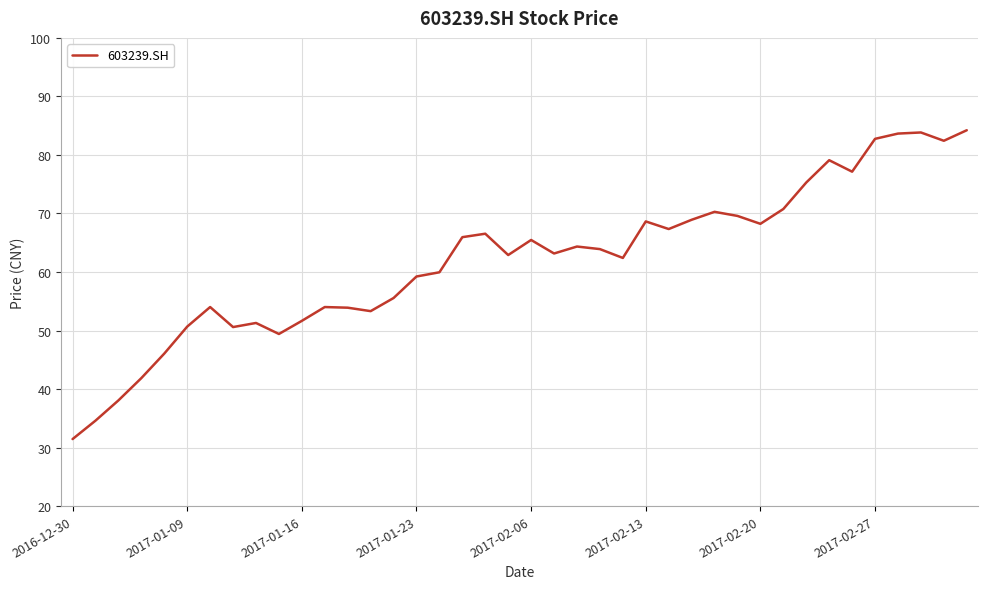

What is the difference between the maximum and minimum values?

52.8